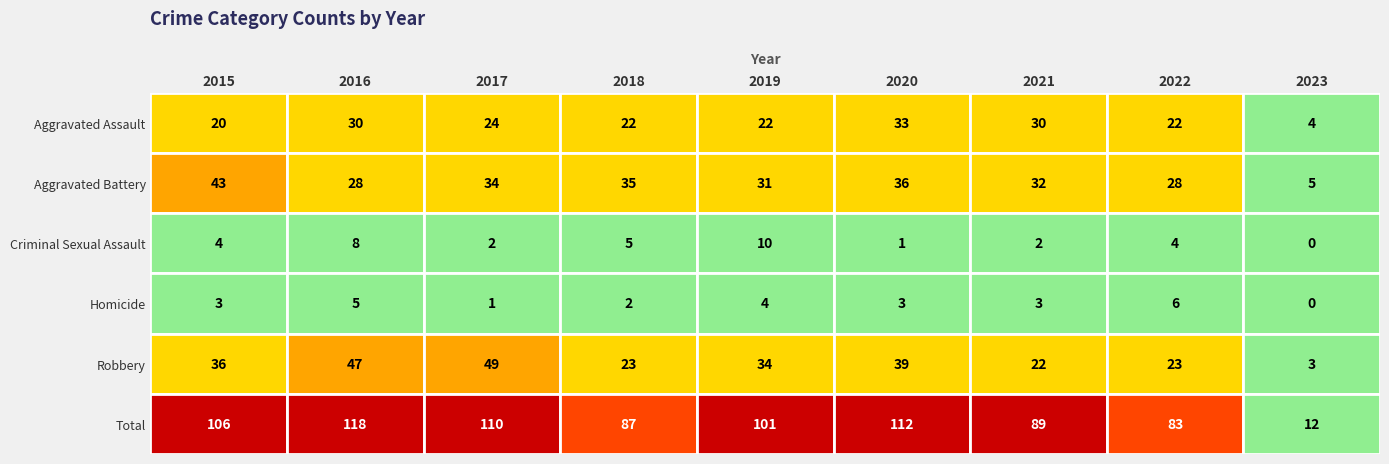

Reading right to left, extract all data points from this chart.

Aggravated Assault: 4	22	30	33	22	22	24	30	20
Aggravated Battery: 5	28	32	36	31	35	34	28	43
Criminal Sexual Assault: 0	4	2	1	10	5	2	8	4
Homicide: 0	6	3	3	4	2	1	5	3
Robbery: 3	23	22	39	34	23	49	47	36
Total: 12	83	89	112	101	87	110	118	106